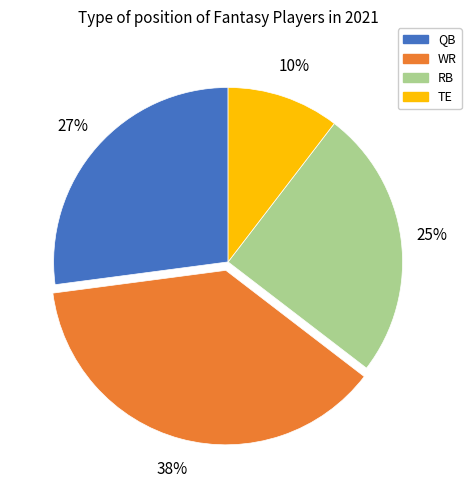

How many slices are in this pie chart?

4